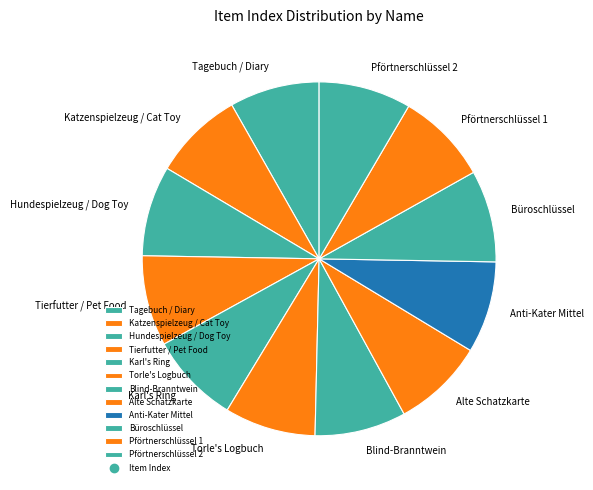

Combined, do Anti-Kater Mittel and Alte Schatzkarte account for over 50%?

No